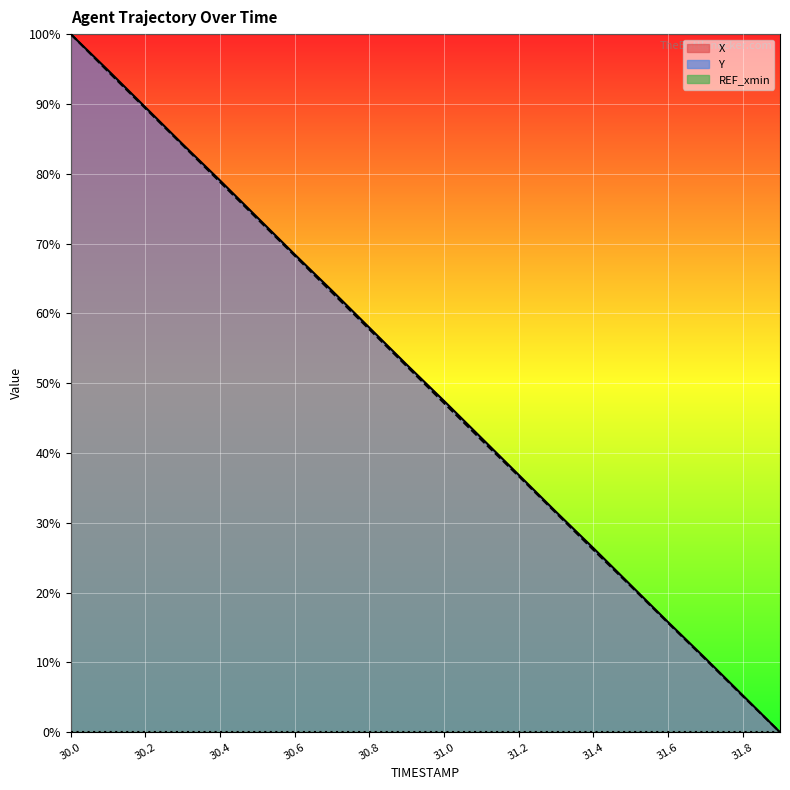

What is the sum of the X values at 30.2 and 30.3?

173.7